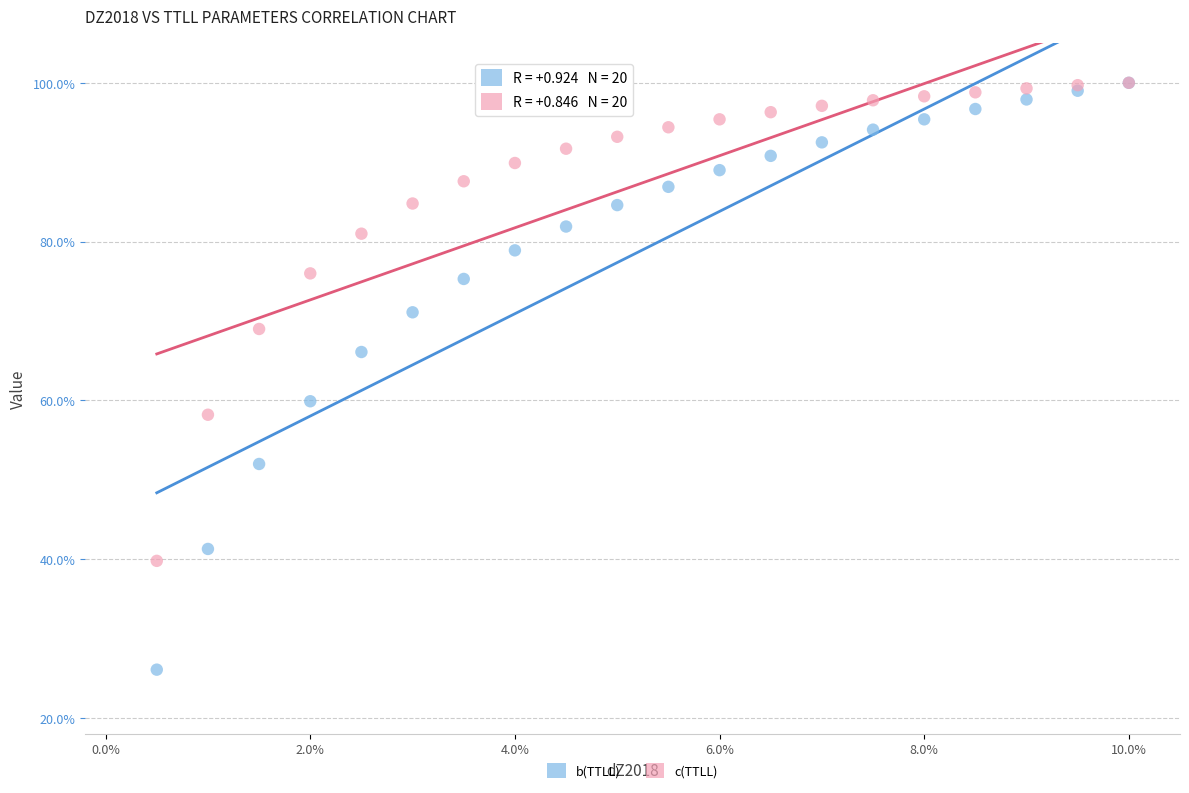

Which series has the widest spread of Y values?

b(TTLL)